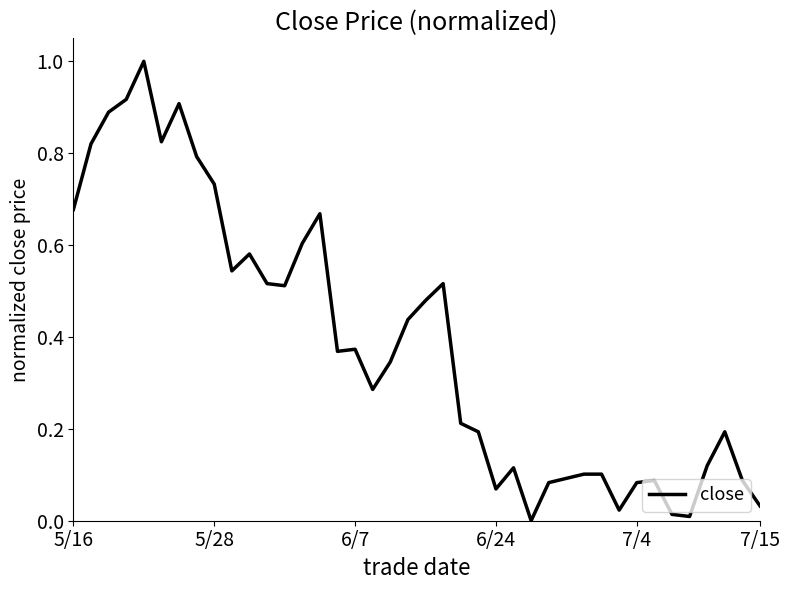

What is the difference between the maximum and second lowest values?

1.0